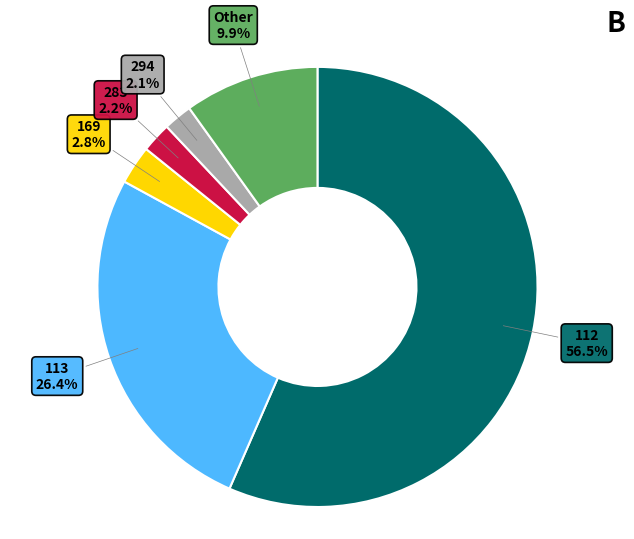

Is there any slice that represents more than half of the pie?

Yes